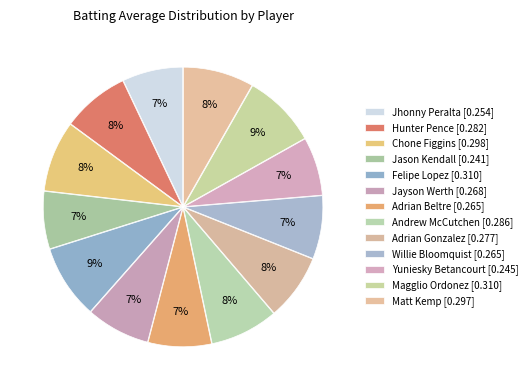

Rank the categories by value from highest to lowest.

Felipe Lopez, Magglio Ordonez, Chone Figgins, Matt Kemp, Andrew McCutchen, Hunter Pence, Adrian Gonzalez, Jayson Werth, Adrian Beltre, Willie Bloomquist, Jhonny Peralta, Yuniesky Betancourt, Jason Kendall